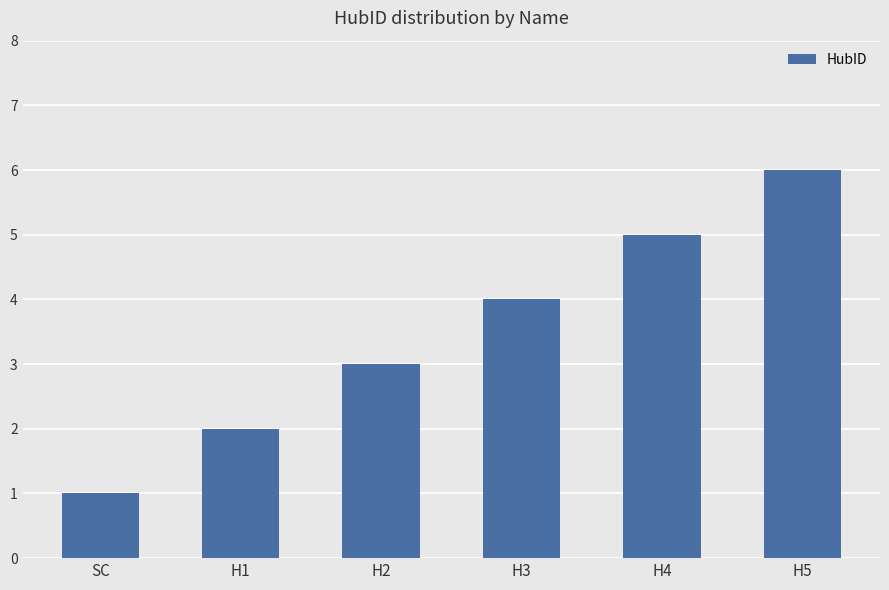

Reading right to left, what are all the values shown in this chart?

H5=6	H4=5	H3=4	H2=3	H1=2	SC=1